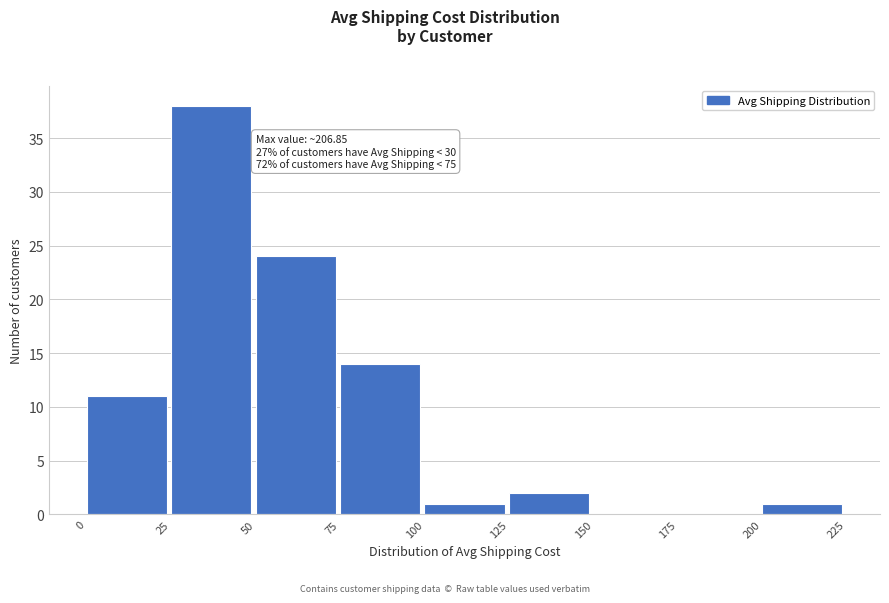

Which range on the x-axis has the tallest bar?

25 to 50